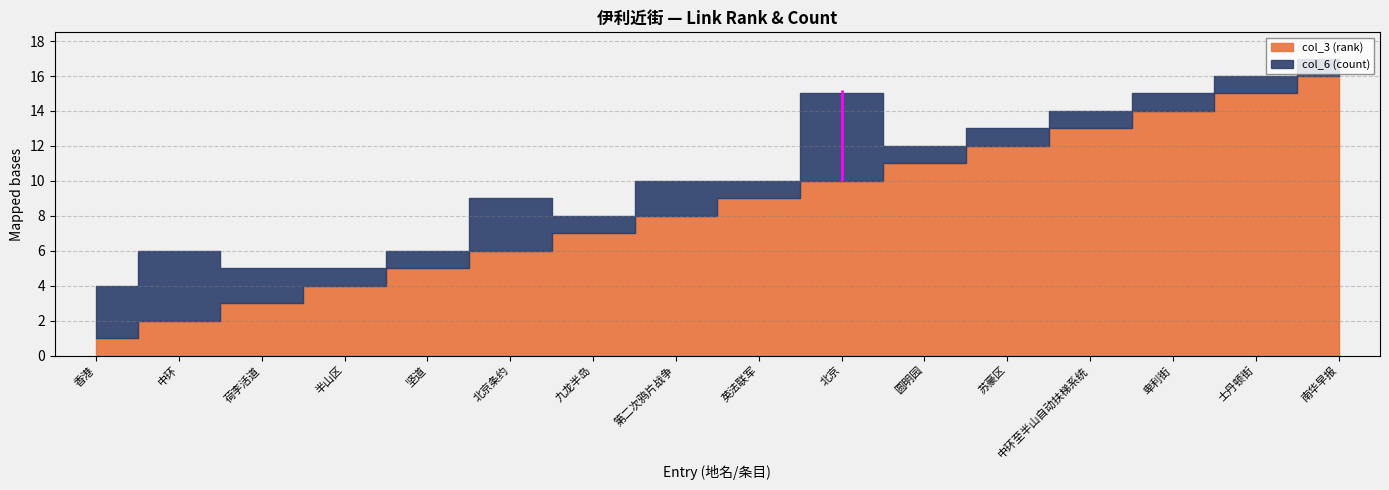

What is the difference between the maximum and minimum values in the col_3 (rank) series?

15